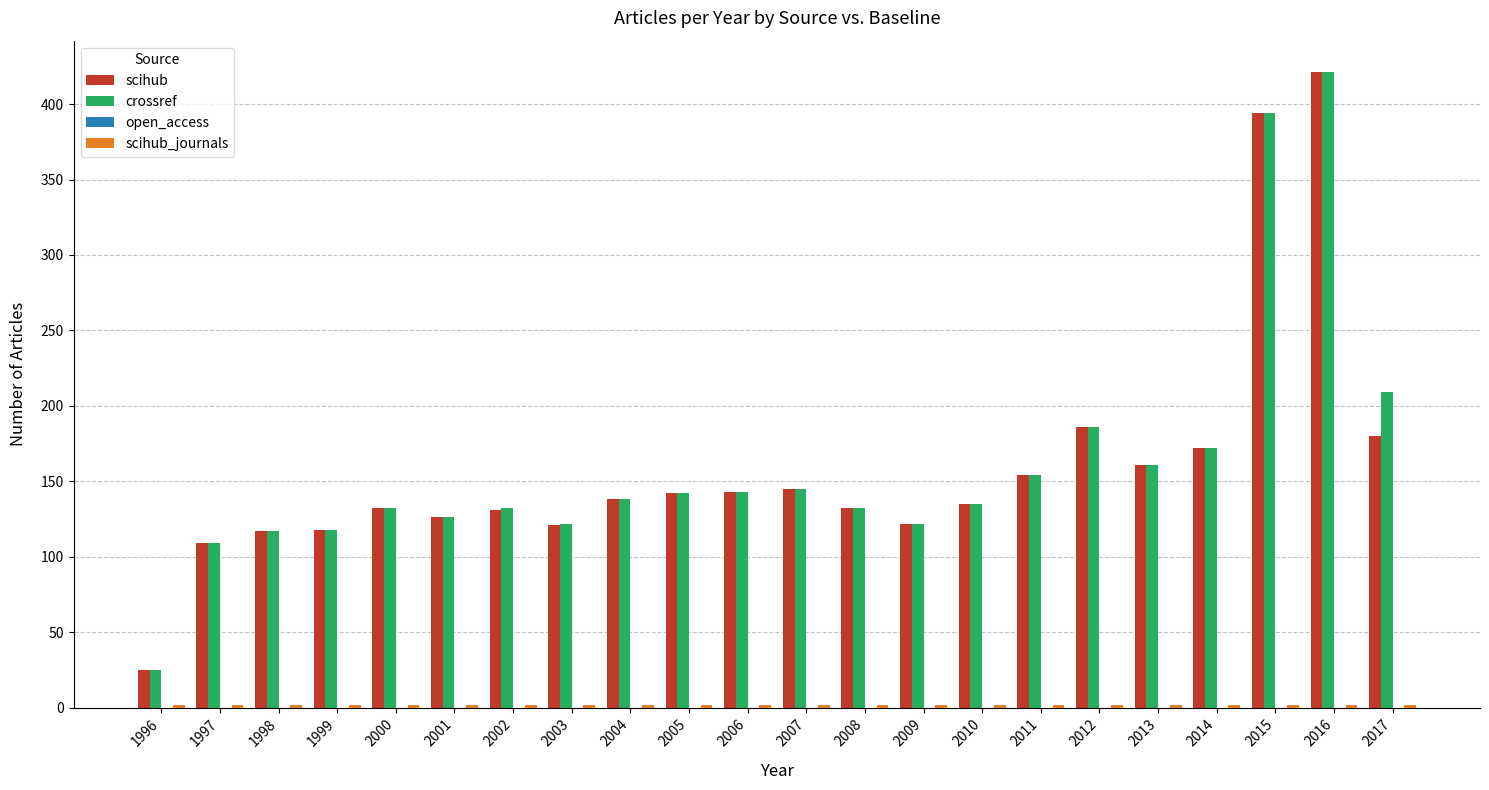

The scihub series shows 132 at 2008. True or false?

True